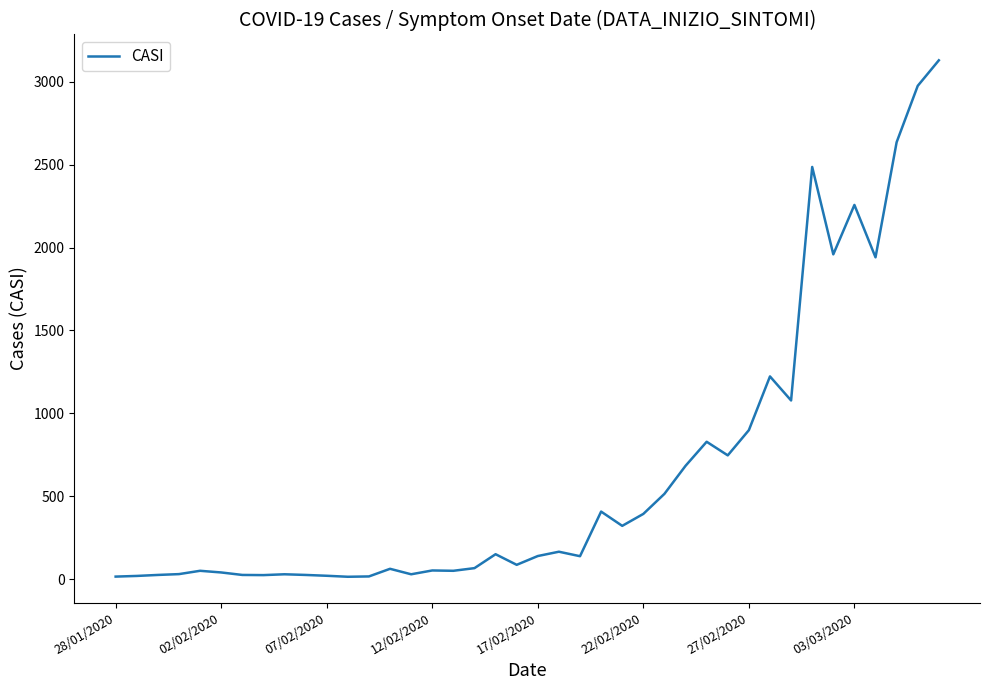

What is the greatest value displayed?

3129